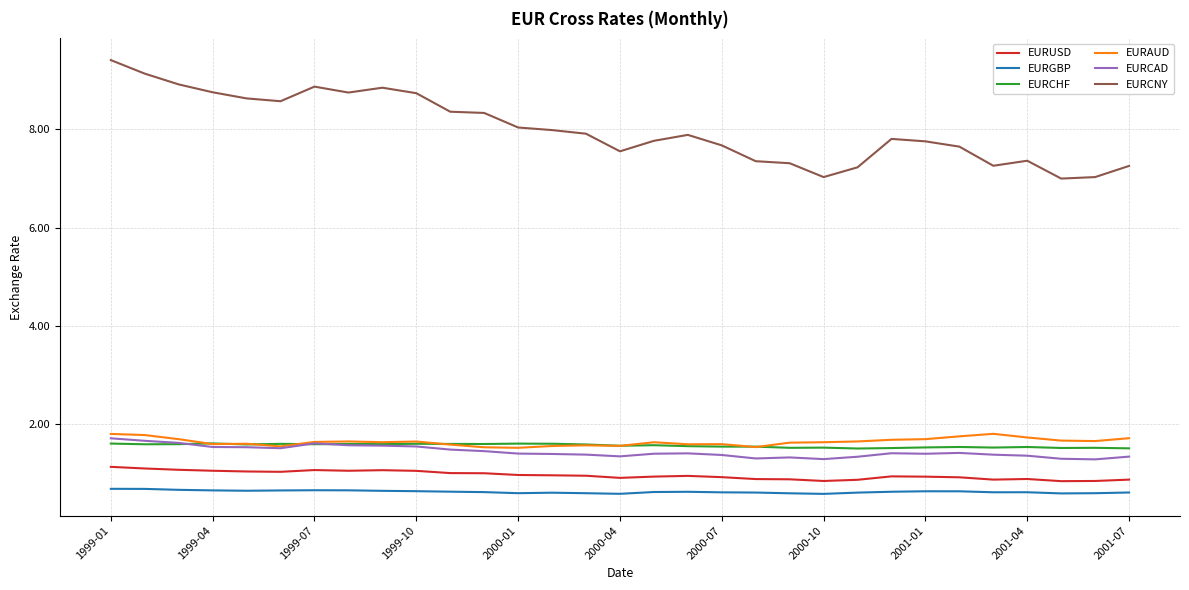

Which series has the widest spread of values?

EURCNY